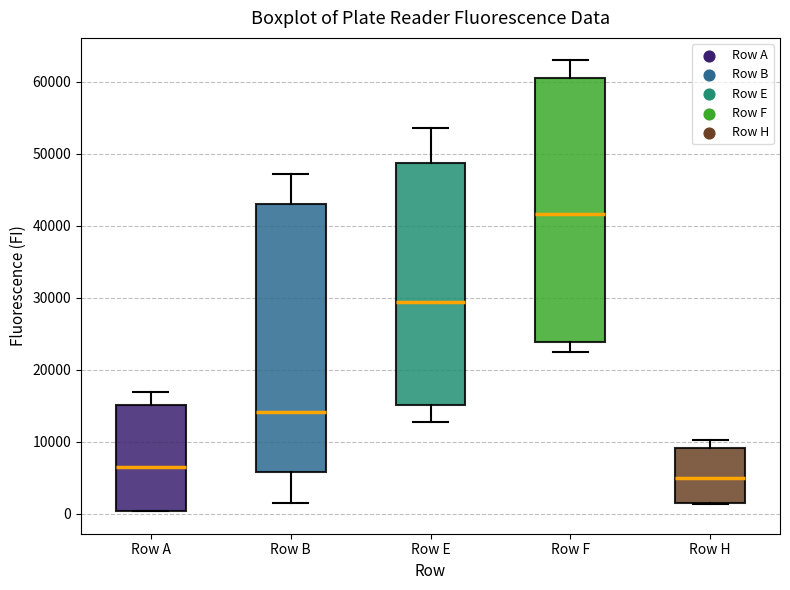

Where does the lower whisker of the box for Row B end on the y-axis? The values are not printed on the chart, so give them approximately, as read against the axis.

2000